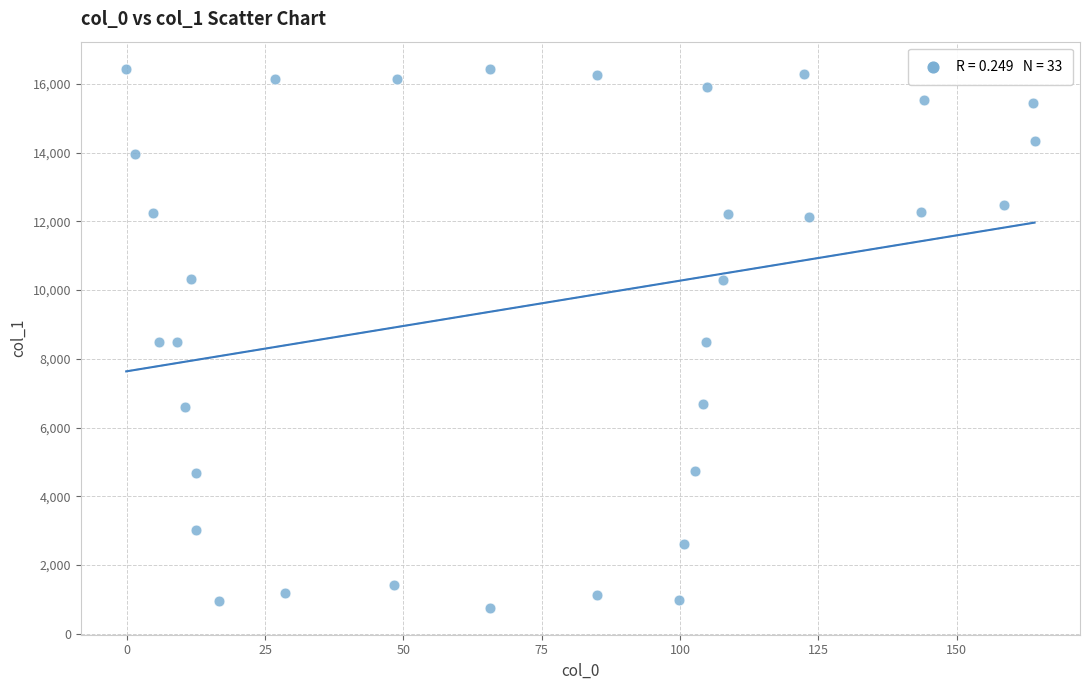

What is the range of Y values (max minus min)?

15684.1